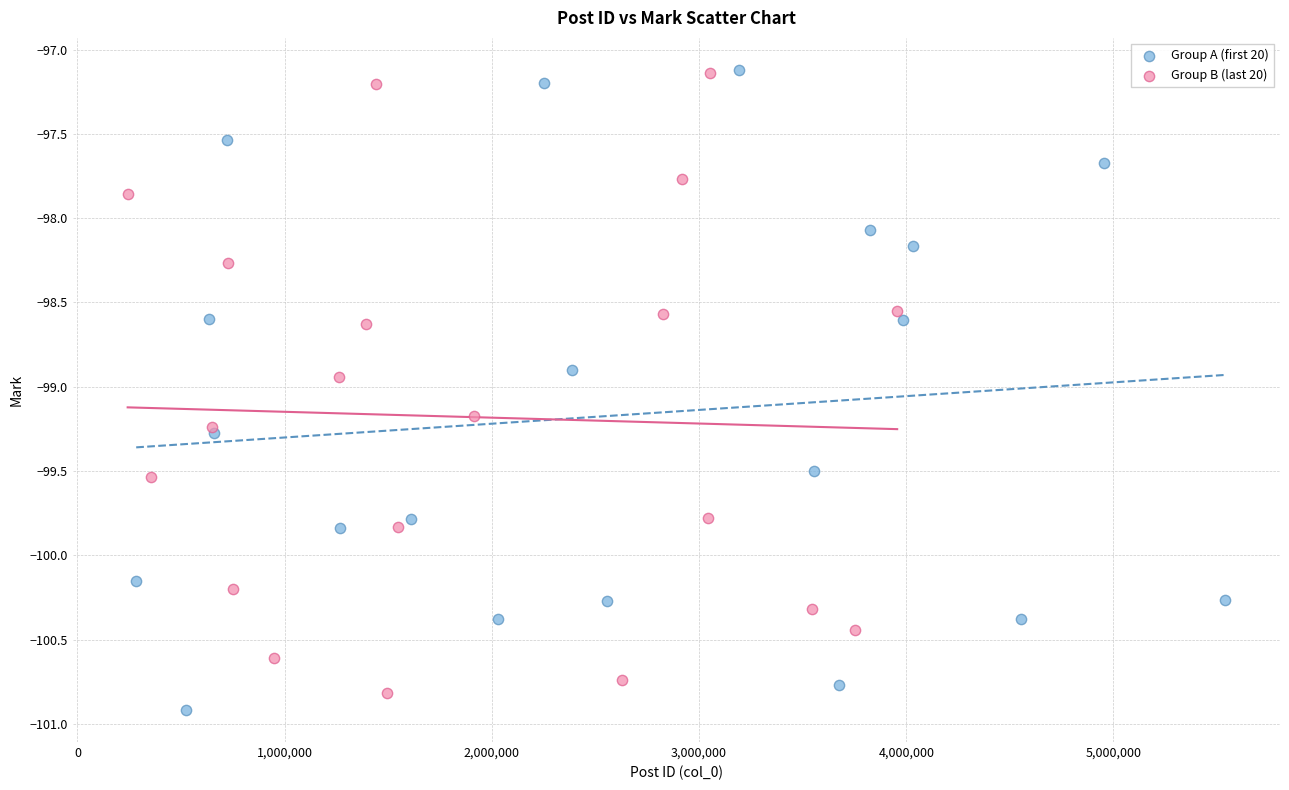

Which series contains the lowest Y value?

Group A (first 20)